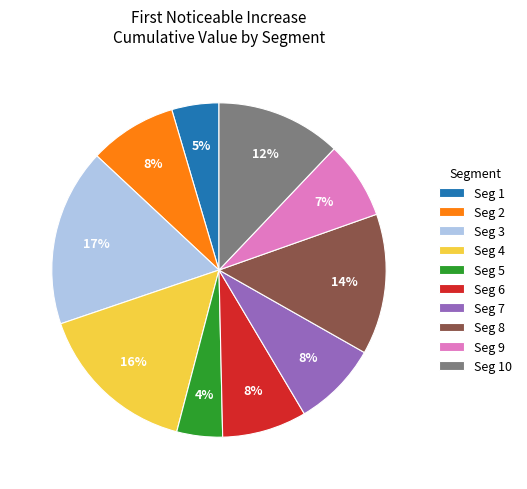

To the nearest percent, what is the average slice percentage?

10%